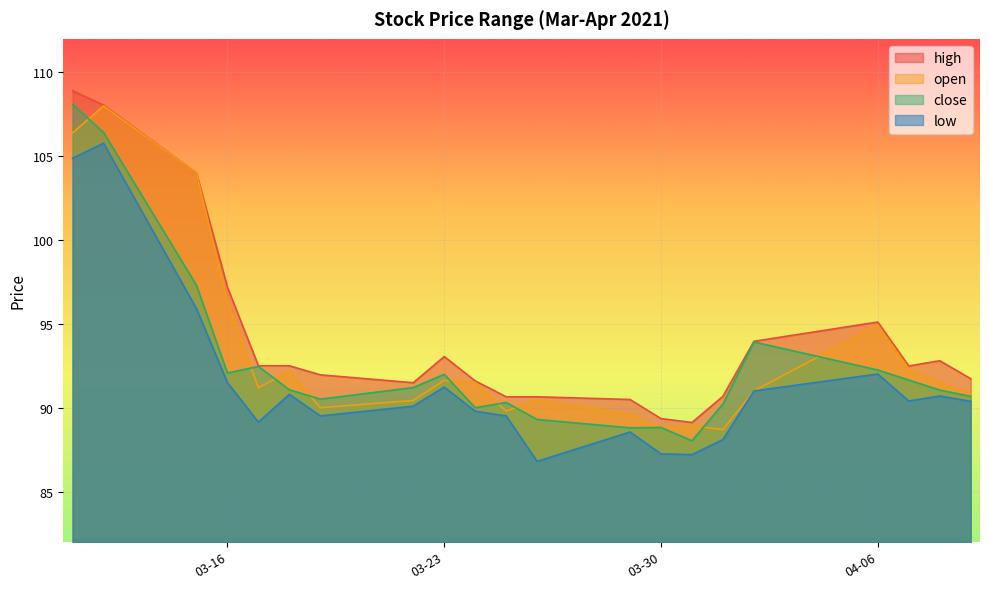

Reading left to right, list all the values displayed in this chart.

high: 108.9	108.0	104.0	97.2	92.5	92.5	92.0	91.5	93.0	91.6	90.7	90.7	90.5	89.3	89.1	90.7	94.0	95.1	92.5	92.8	91.7
open: 106.4	108.0	104.0	96.3	91.2	92.2	90.0	90.4	91.6	91.5	89.8	90.5	89.6	88.8	88.9	88.7	91.0	94.9	92.3	91.5	90.8
close: 108.1	106.4	97.3	92.1	92.5	91.1	90.5	91.2	92.0	90.0	90.3	89.3	88.8	88.8	88.0	90.2	93.9	92.2	91.7	91.0	90.7
low: 104.9	105.8	95.9	91.5	89.1	90.8	89.5	90.1	91.2	89.8	89.5	86.8	88.5	87.2	87.2	88.1	91.0	92.0	90.4	90.7	90.4